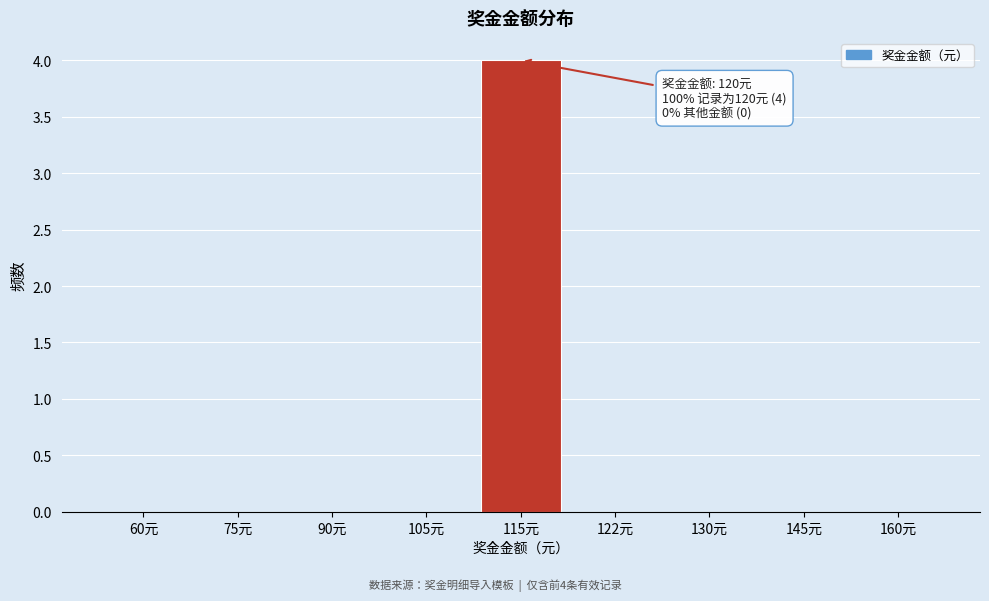

Reading left to right, extract all data points from this chart.

60元=0	75元=0	90元=0	105元=0	115元=4	122元=0	130元=0	145元=0	160元=0